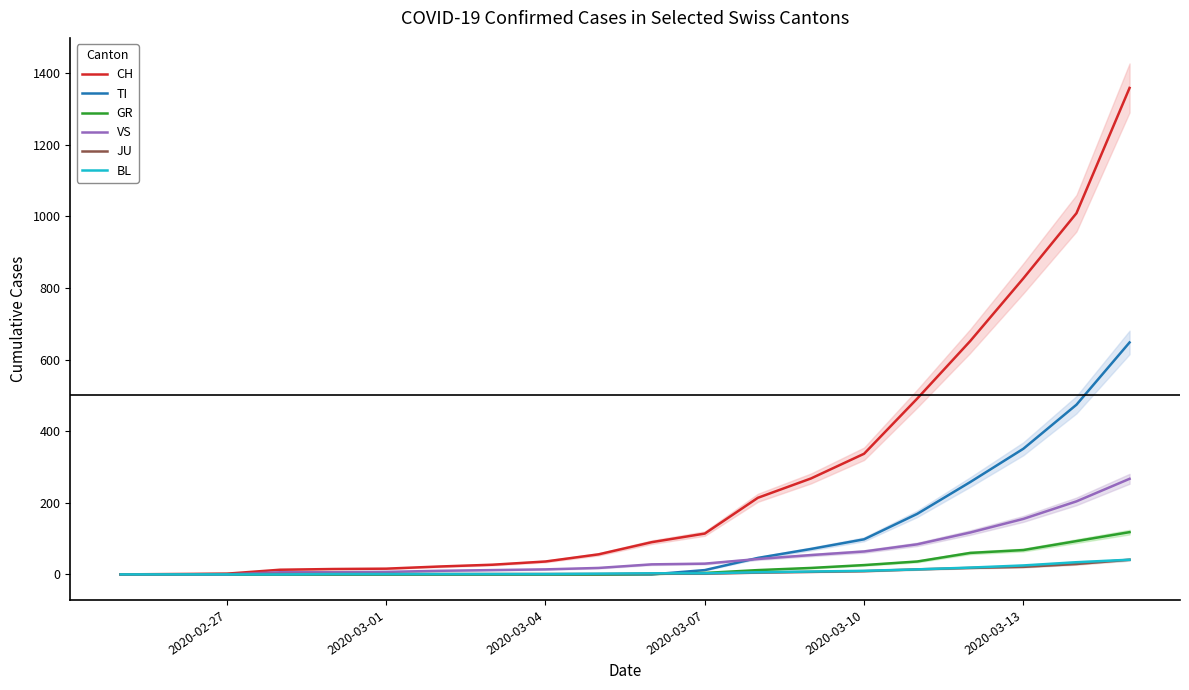

The value of VS at 2020-03-13 is 265. True or false?

False